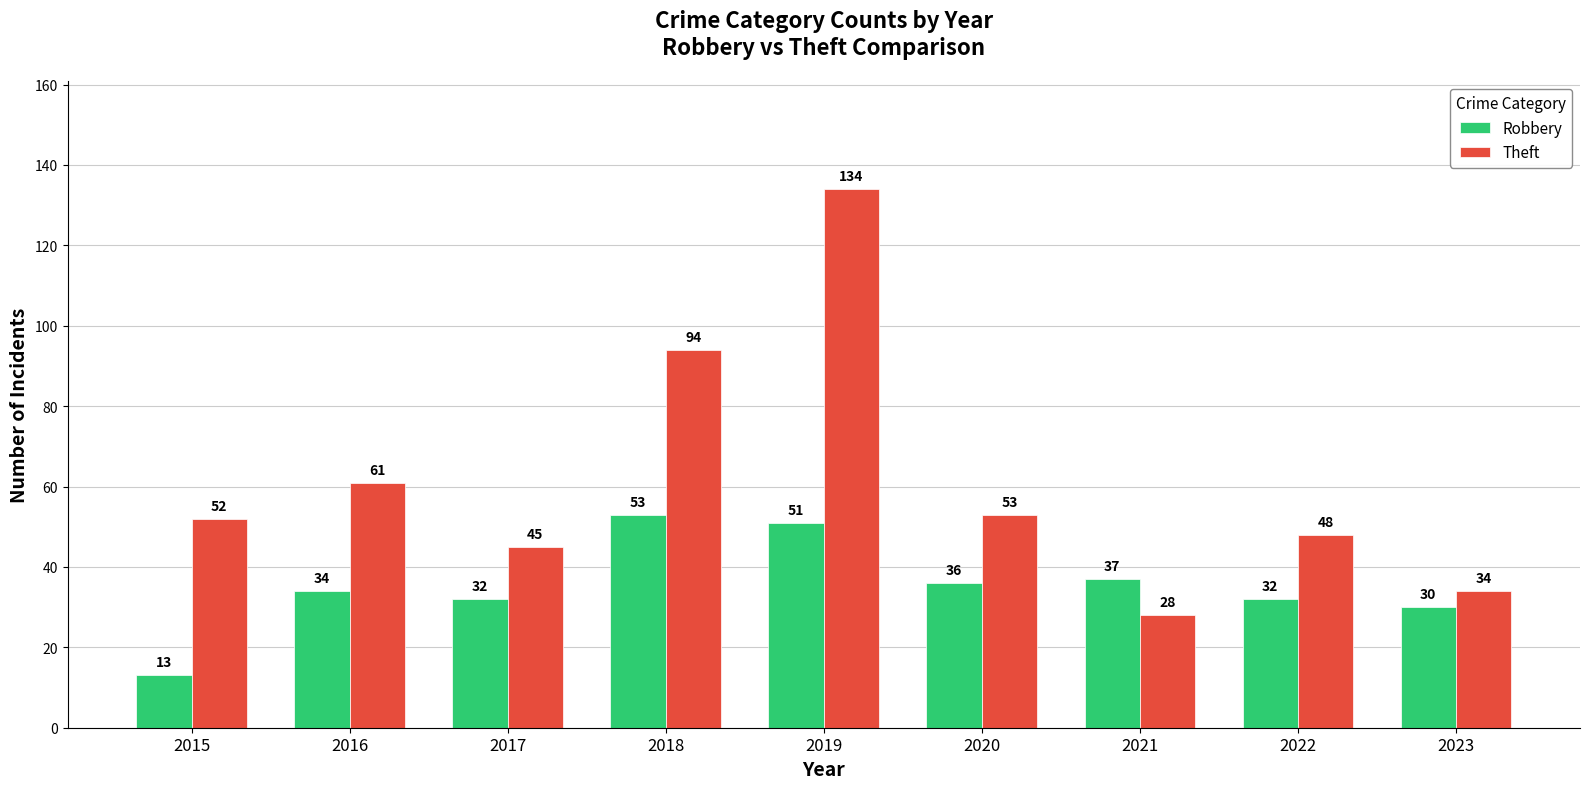

Reading left to right, extract all data points from this chart.

Robbery: 13	34	32	53	51	36	37	32	30
Theft: 52	61	45	94	134	53	28	48	34